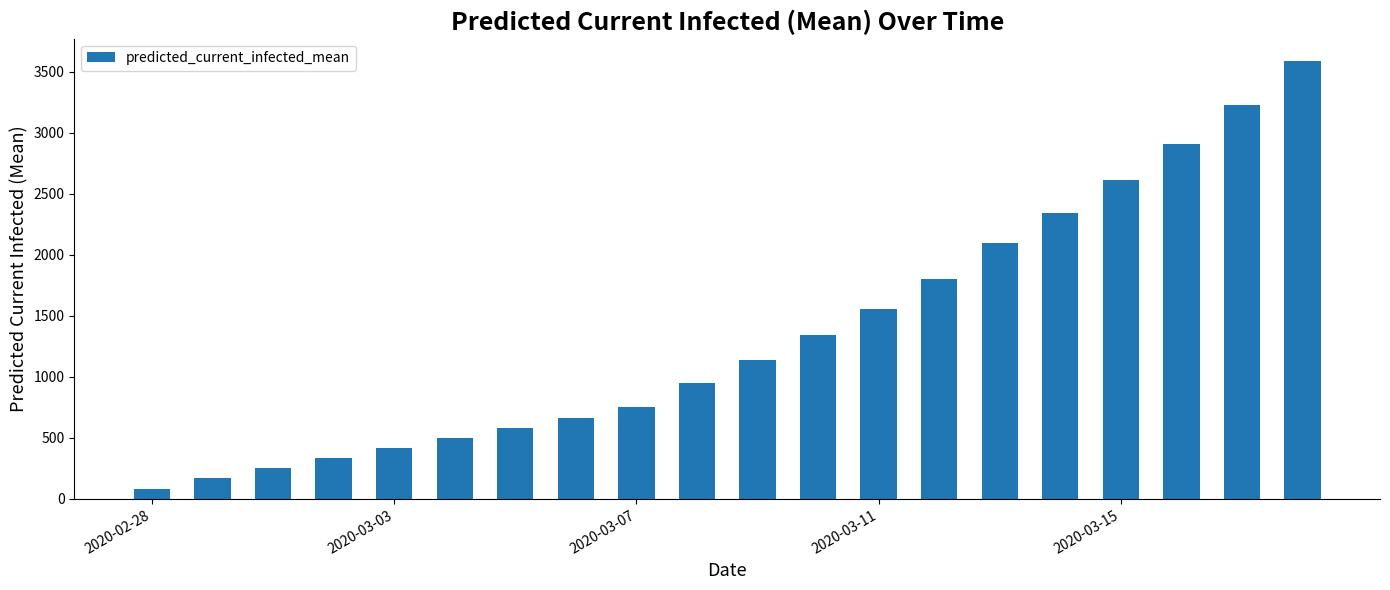

What is the value of the 6th bar from the left?

500